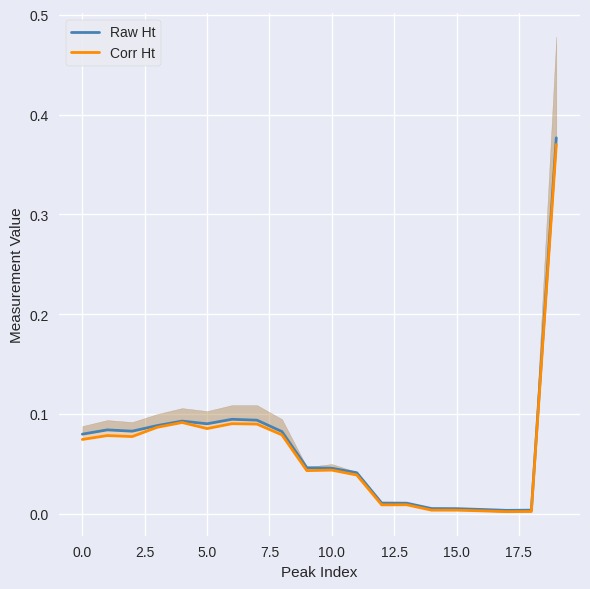

Rank the series by their maximum value, from lowest to highest.

Corr Ht, Raw Ht